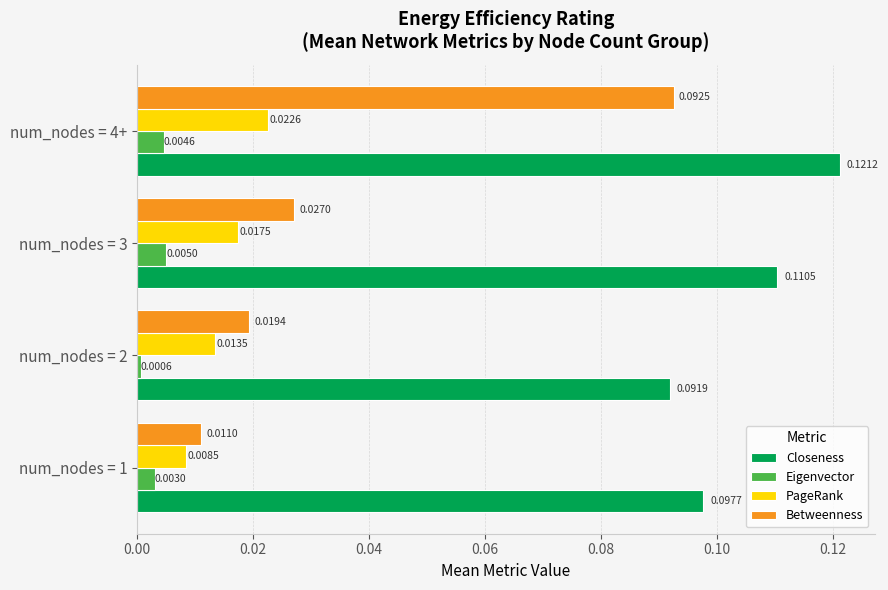

Which series has the largest range (max minus min)?

Betweenness